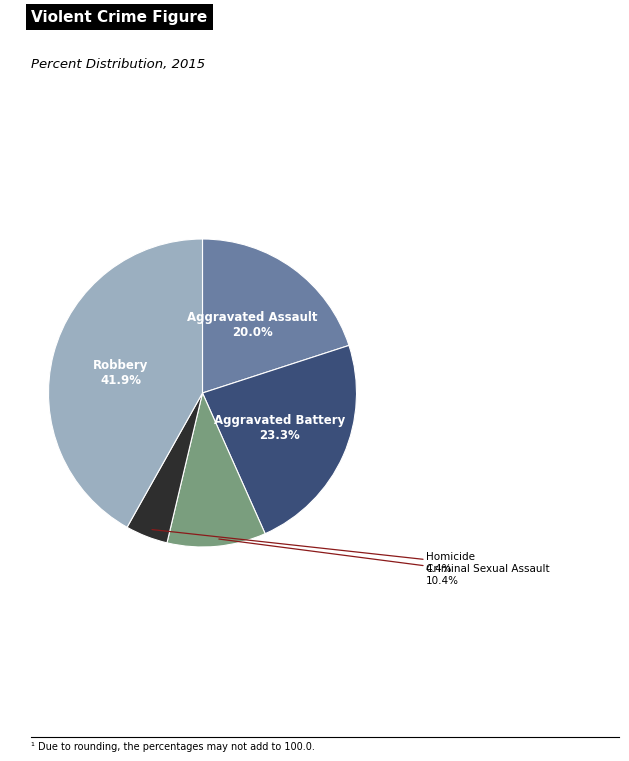

Is there a majority slice in this chart?

No